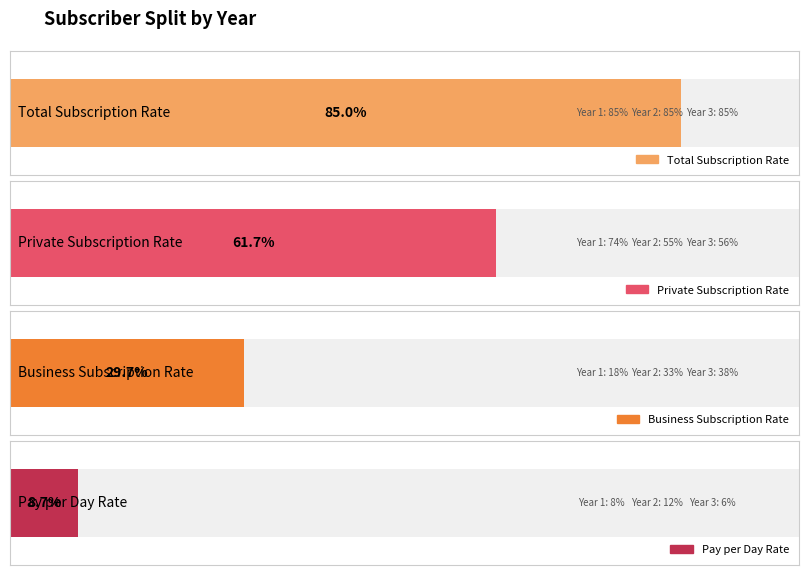

What is the sum of the Business Subscription Rate values at Year 2 and Year 3?

0.7